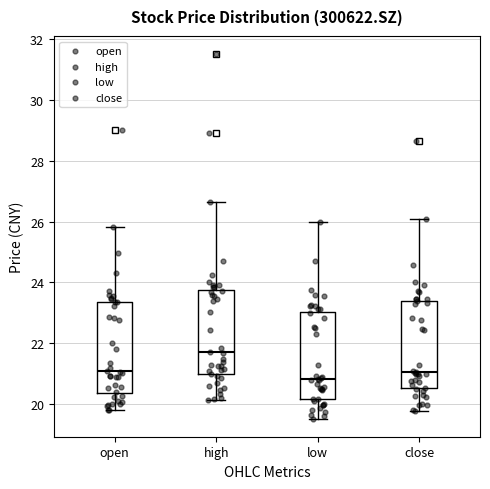

Where does the upper whisker of the box for open end on the y-axis? The values are not printed on the chart, so give them approximately, as read against the axis.

25.8